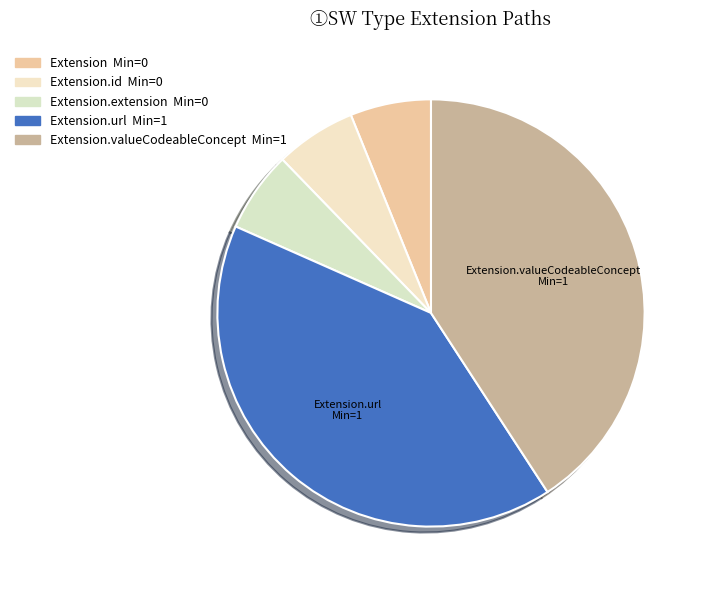

Rank the categories by value from lowest to highest.

Extension, Extension.id, Extension.extension, Extension.url, Extension.valueCodeableConcept